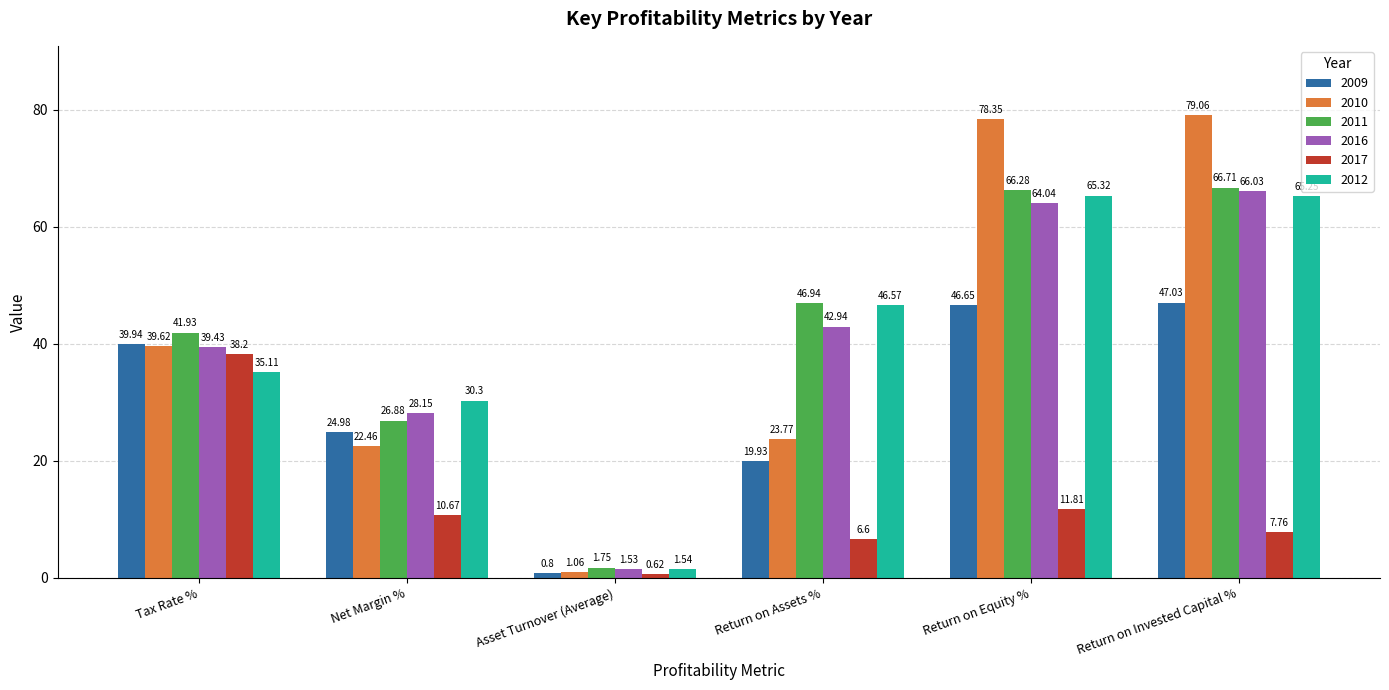

List the labels in order of 2016 value, smallest first.

Asset Turnover (Average), Net Margin %, Tax Rate %, Return on Assets %, Return on Equity %, Return on Invested Capital %